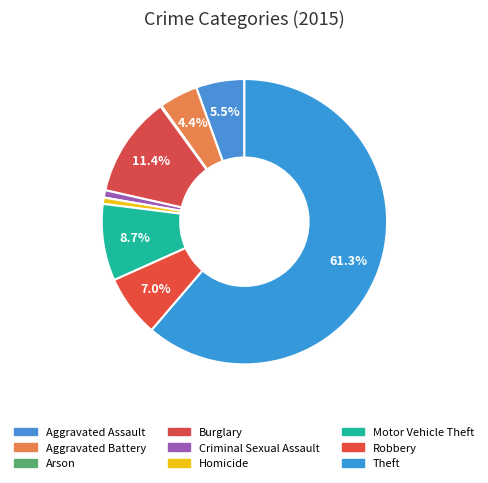

Combined, what portion of the pie is Burglary and Homicide?

12.2%